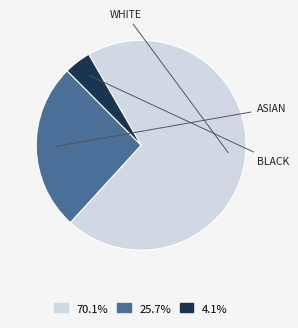

Does any single category account for the majority?

Yes